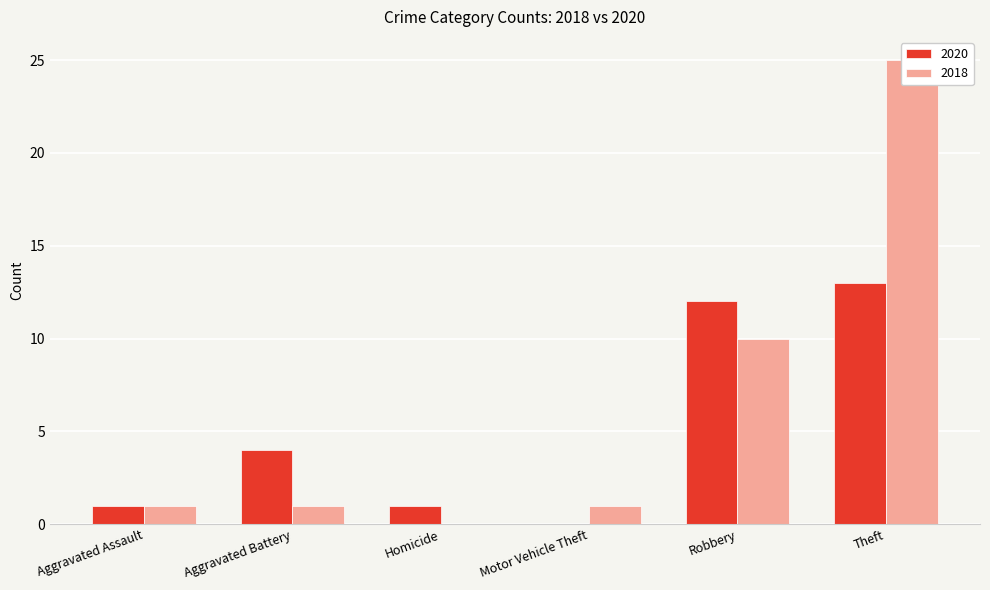

What is the maximum value for 2018?

25